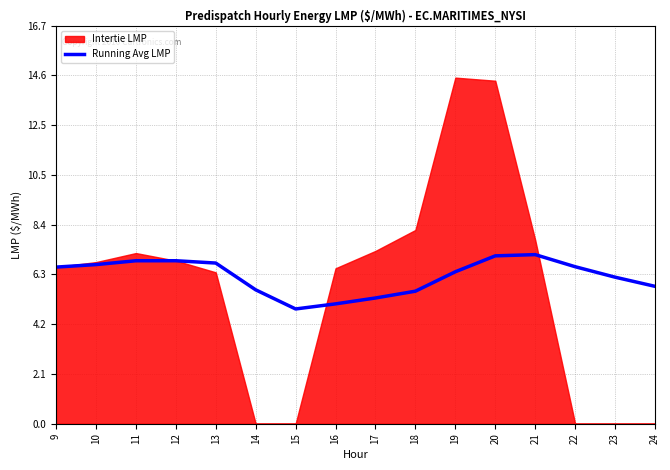

What is the lowest value of the Running Avg LMP series?

4.8